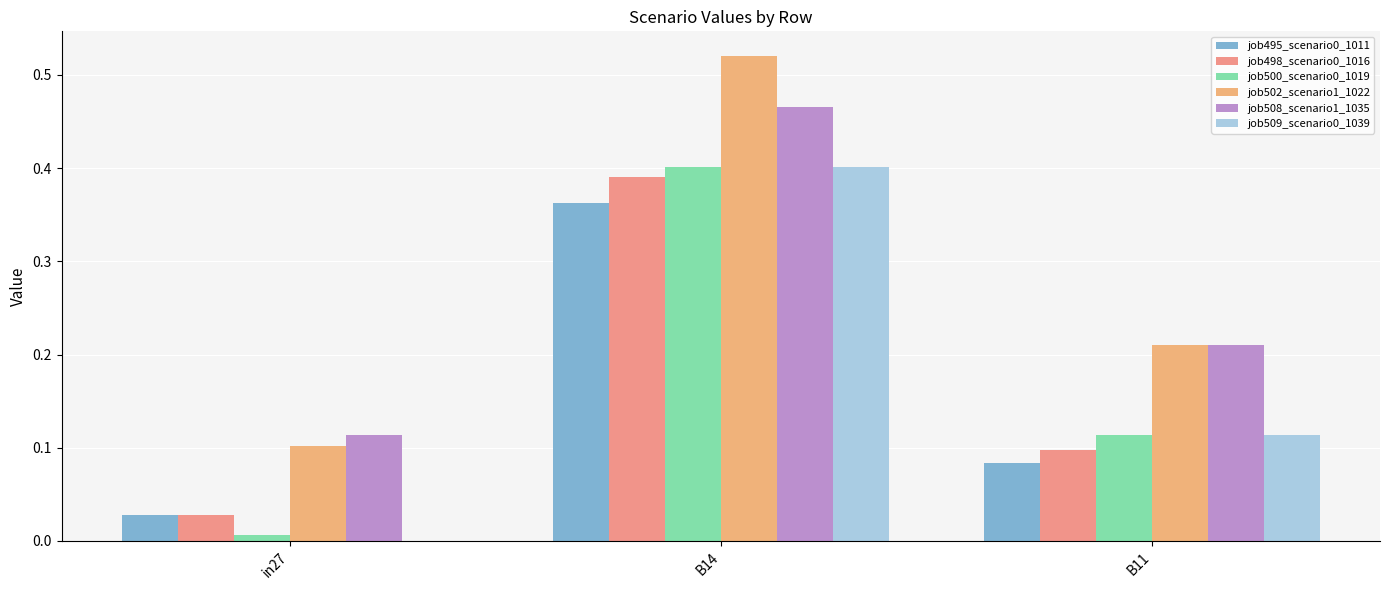

How many groups of bars are there?

3